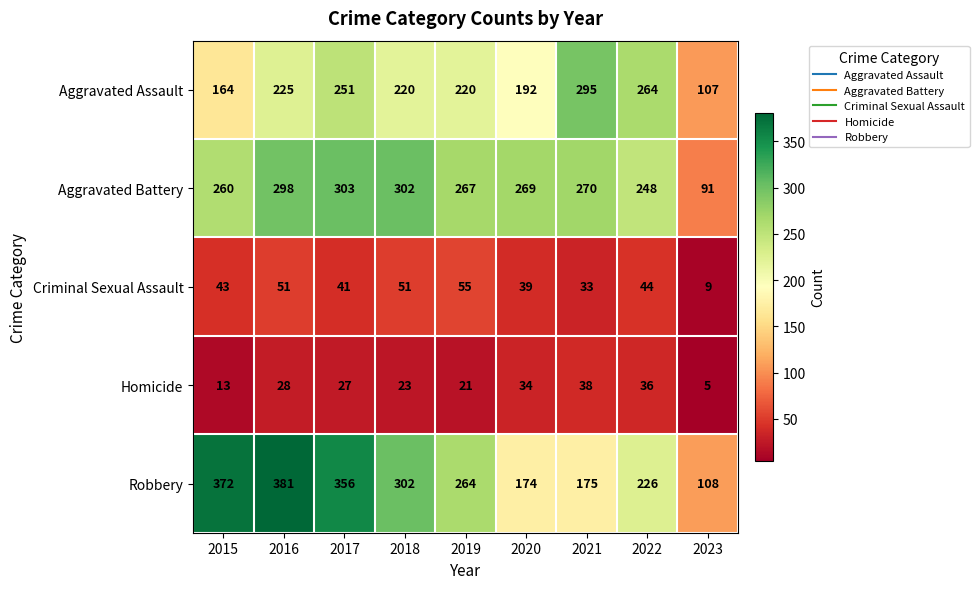

What is the sum of the Homicide values at 2022 and 2017?

63